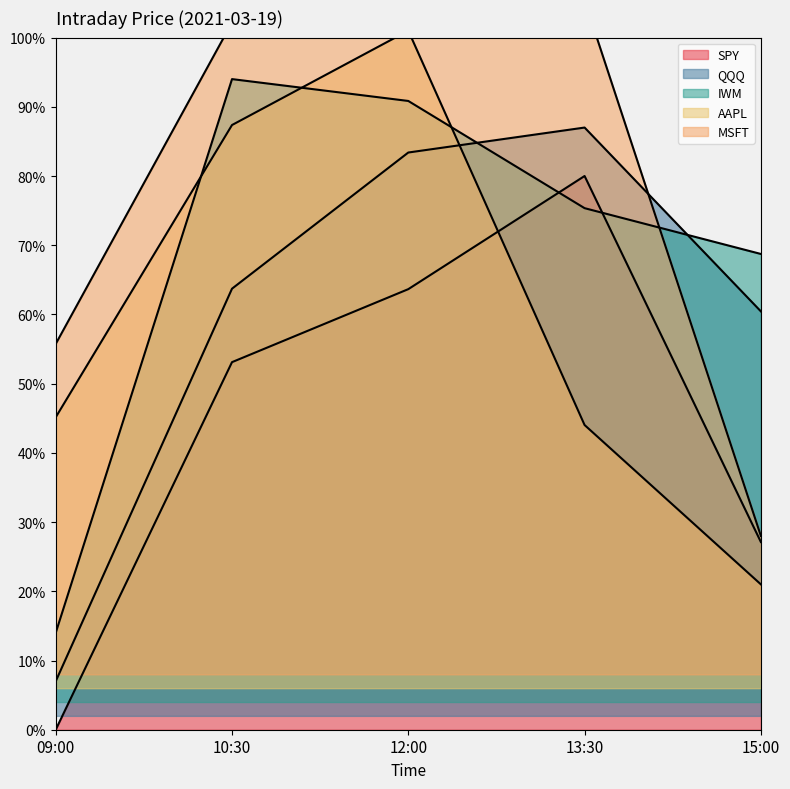

Reading right to left, list all the values displayed in this chart.

SPY: 27.1	80.0	63.7	53.1	0.0
QQQ: 60.4	87.0	83.4	63.7	7.0
IWM: 68.7	75.4	90.8	94.0	14.0
AAPL: 21.0	44.0	101.0	87.4	45.1
MSFT: 28.0	105.4	108.0	102.2	55.7